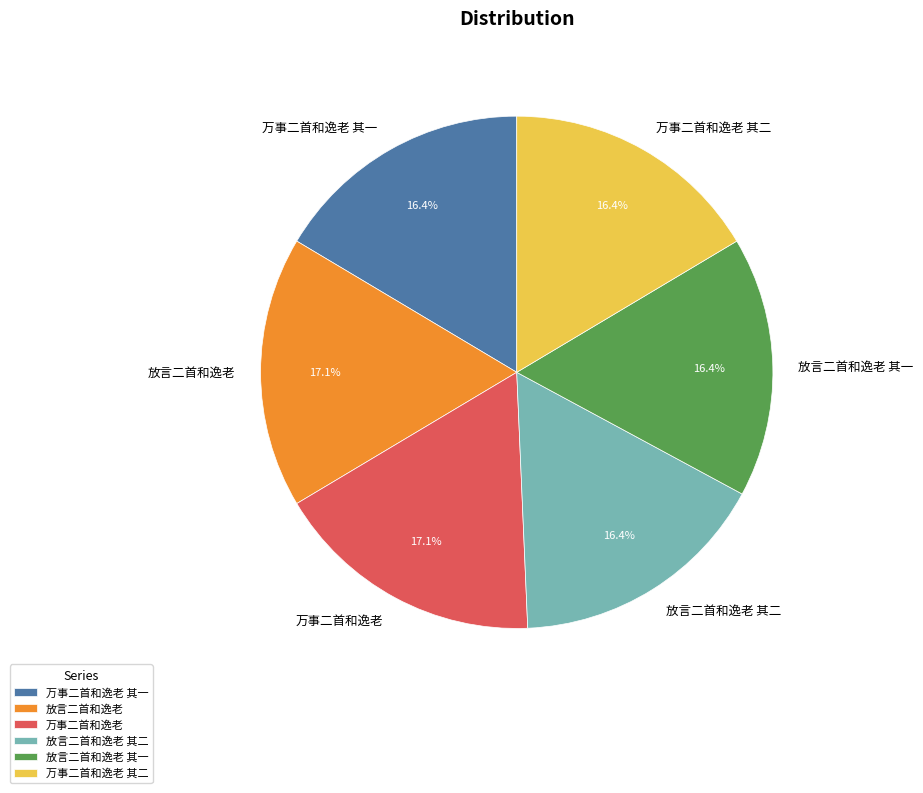

Approximately how many times larger is the value at 放言二首和逸老 其一 compared to 万事二首和逸老?

1.0